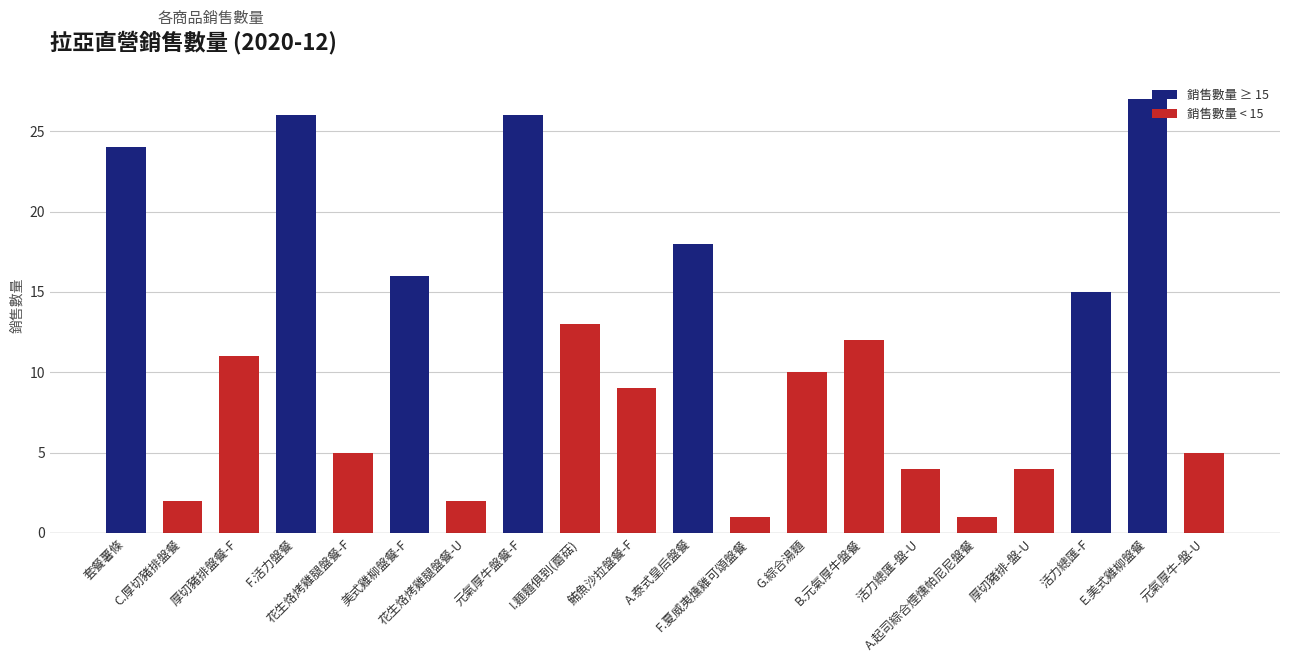

What is the value of the 10th bar from the left?

9